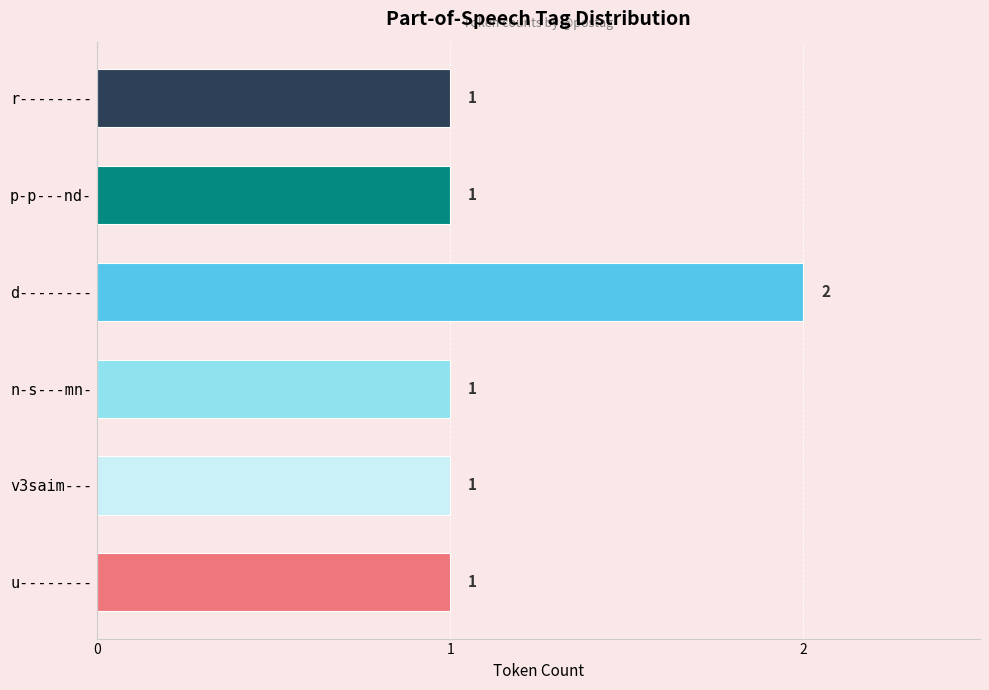

Approximately how many times larger is the value at d-------- compared to r--------?

2.0